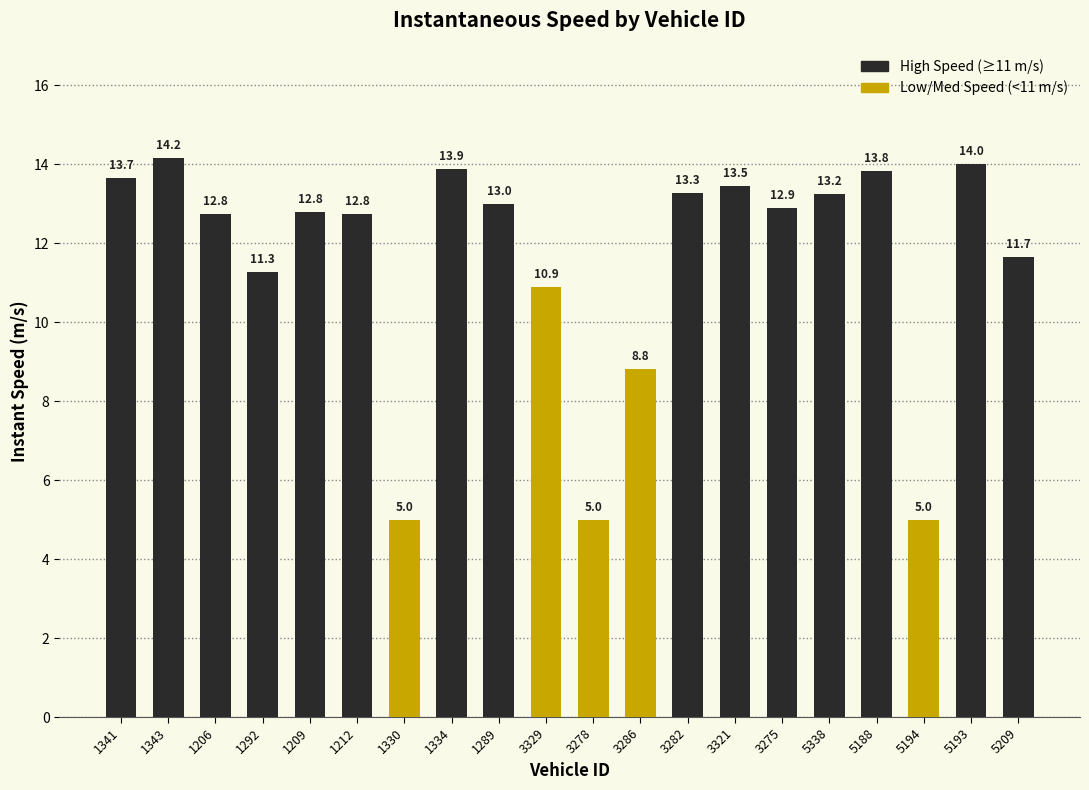

What position from the right is 5193?

2